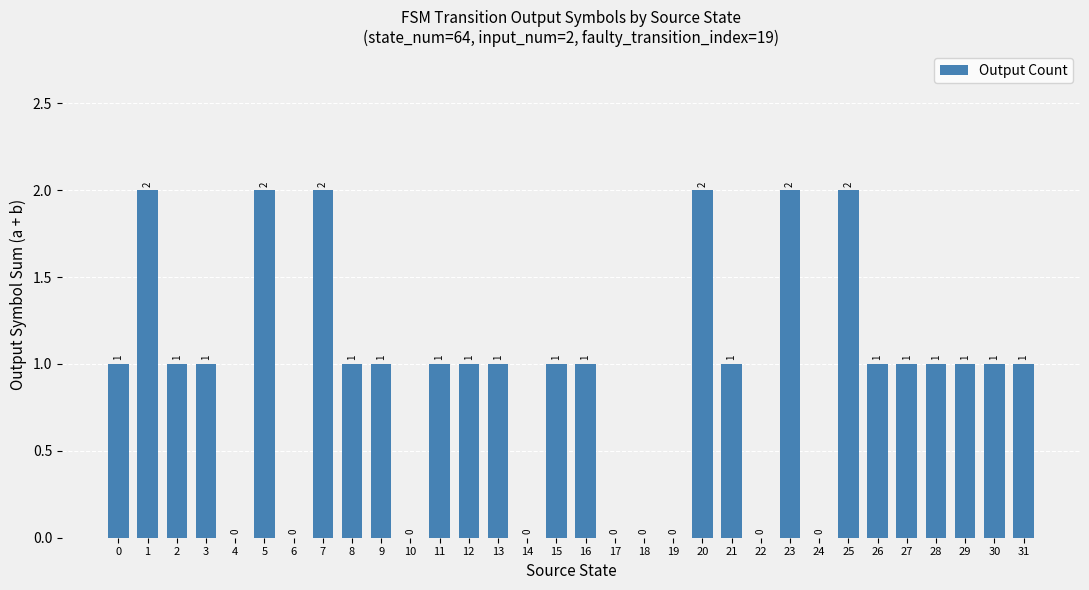

What is the sum of all values?

29